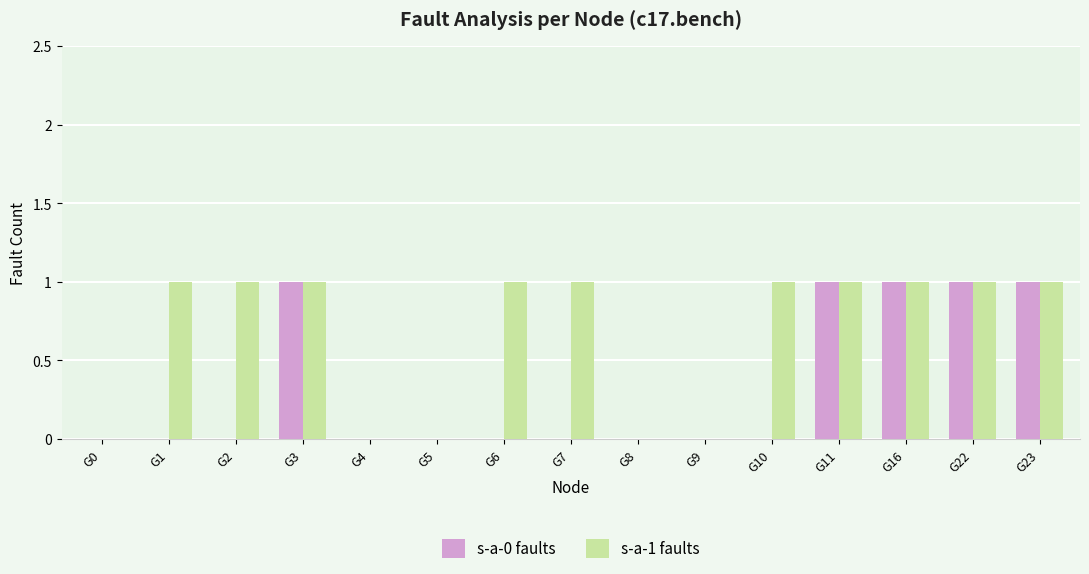

Is the value of s-a-1 faults at G7 greater than the value of s-a-0 faults at G7?

Yes